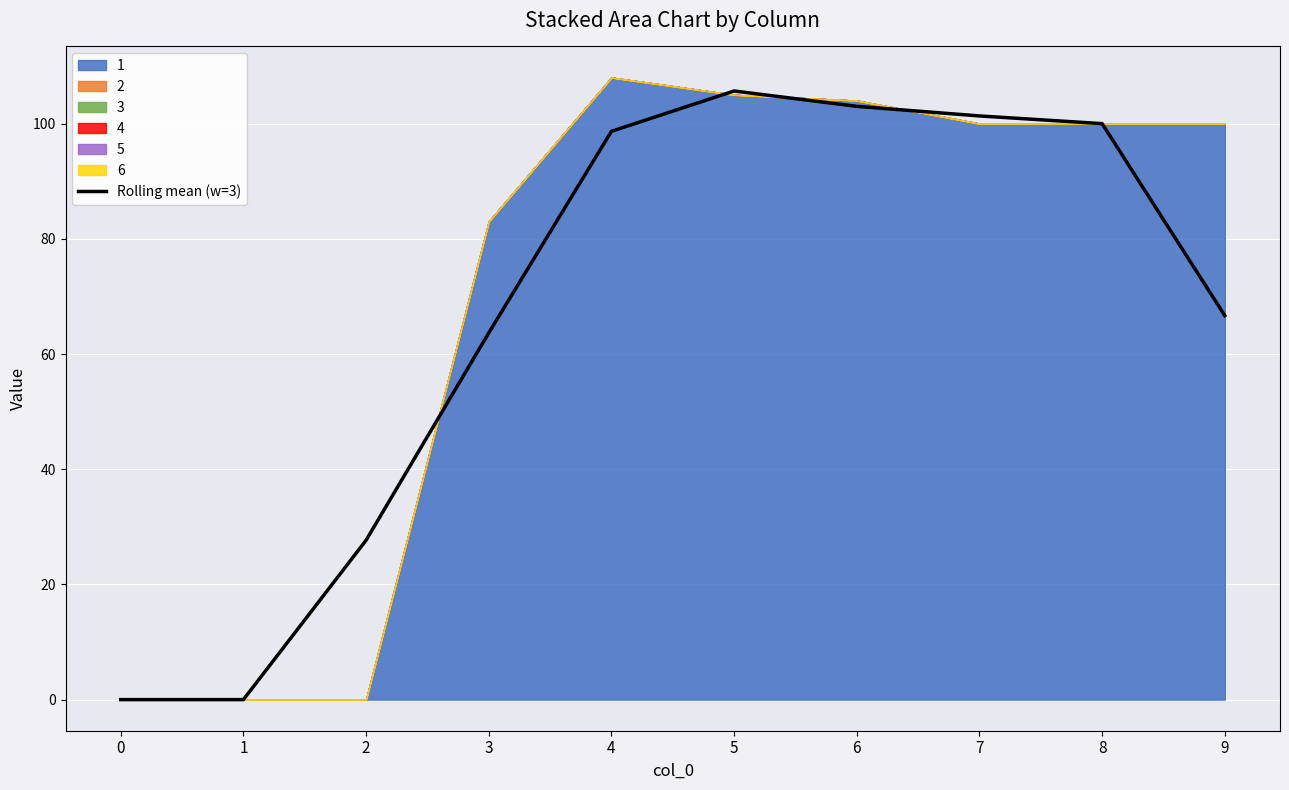

Reading left to right, what are all the values shown in this chart?

0=0.0	1=0.0	2=27.7	3=63.7	4=98.7	5=105.7	6=103.0	7=101.3	8=100.0	9=66.7